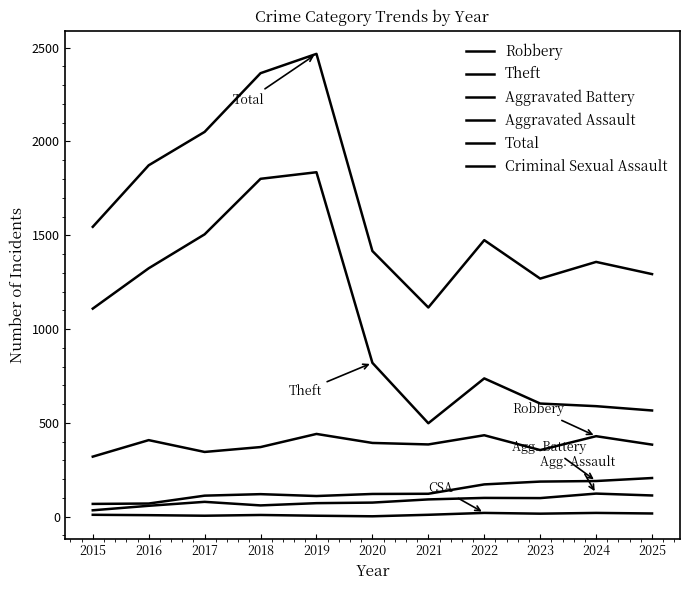

Is it true that Robbery equals 210 at 2023?

False